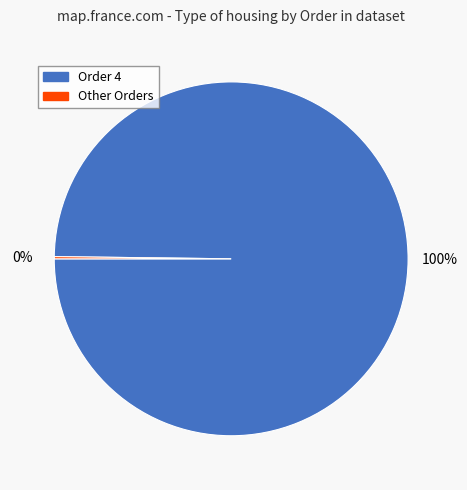

Does any single category account for the majority?

Yes